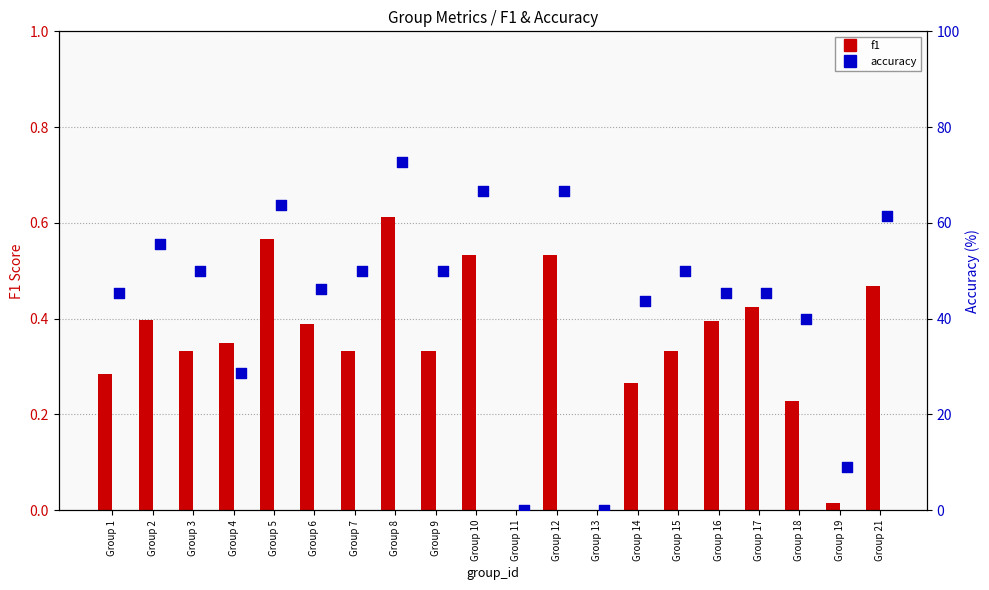

Which series reaches the minimum Y coordinate?

f1